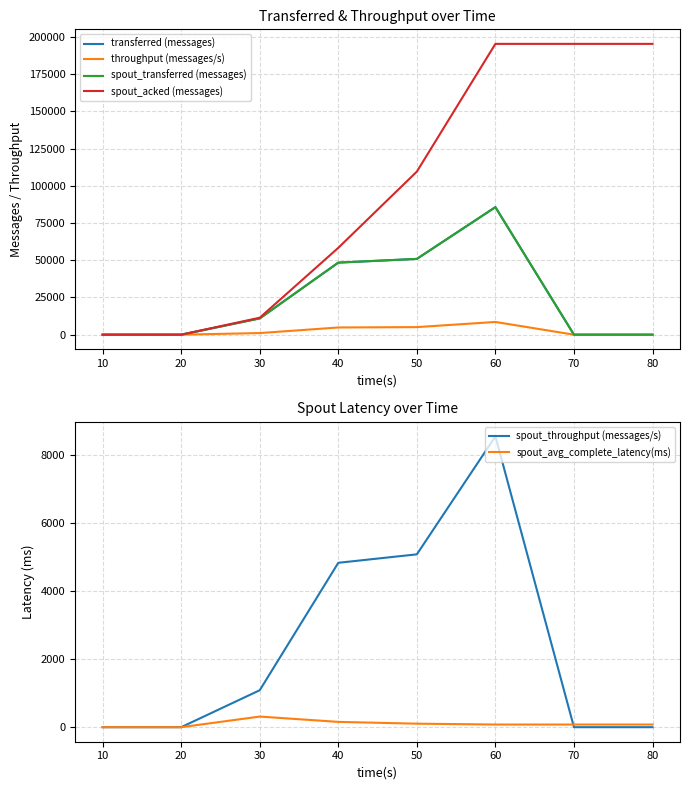

How many values in spout_acked (messages) are above zero?

6